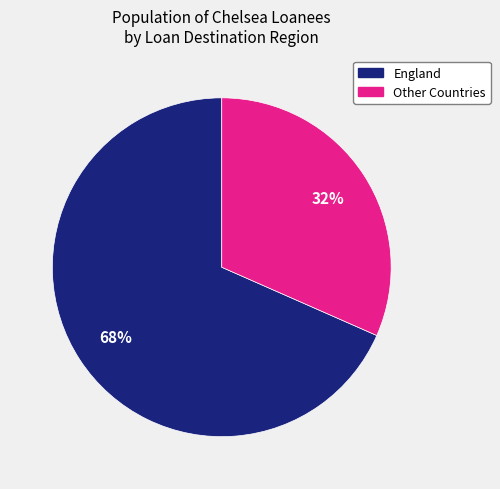

Which category accounts for the majority?

England